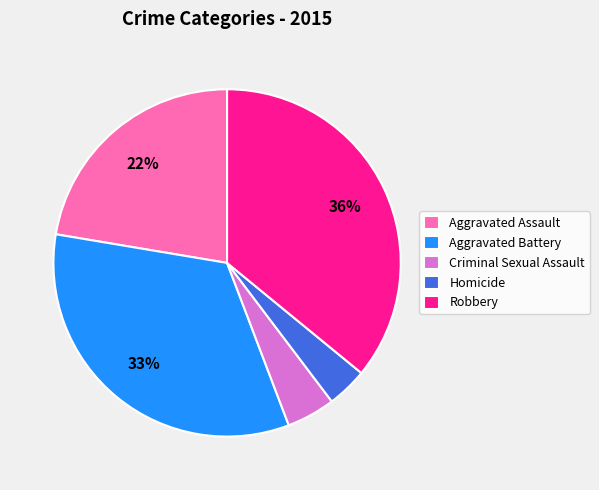

To the nearest percent, what is the combined percentage of Robbery and Aggravated Assault?

58%